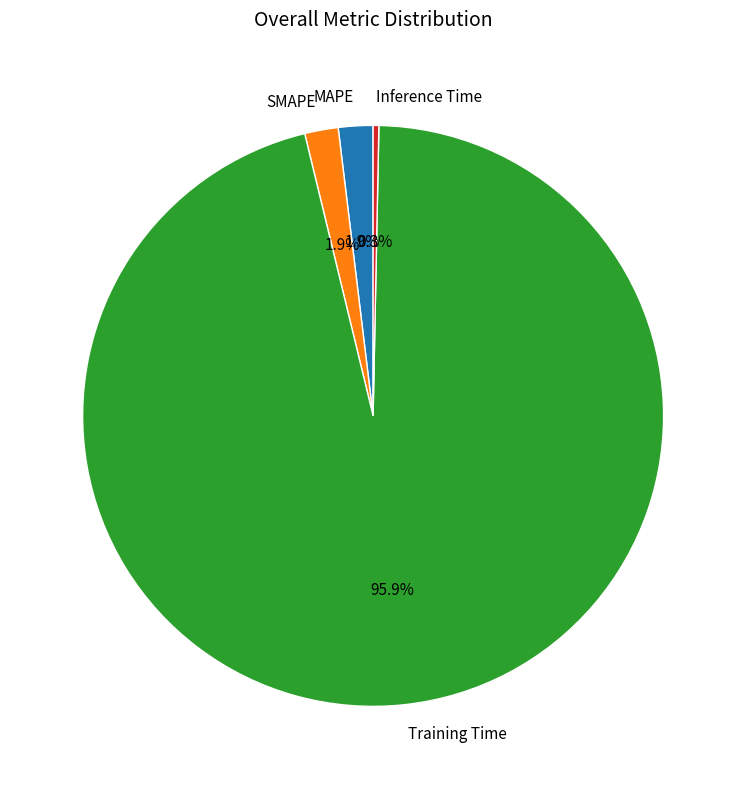

What is the largest slice in the pie chart?

Training Time